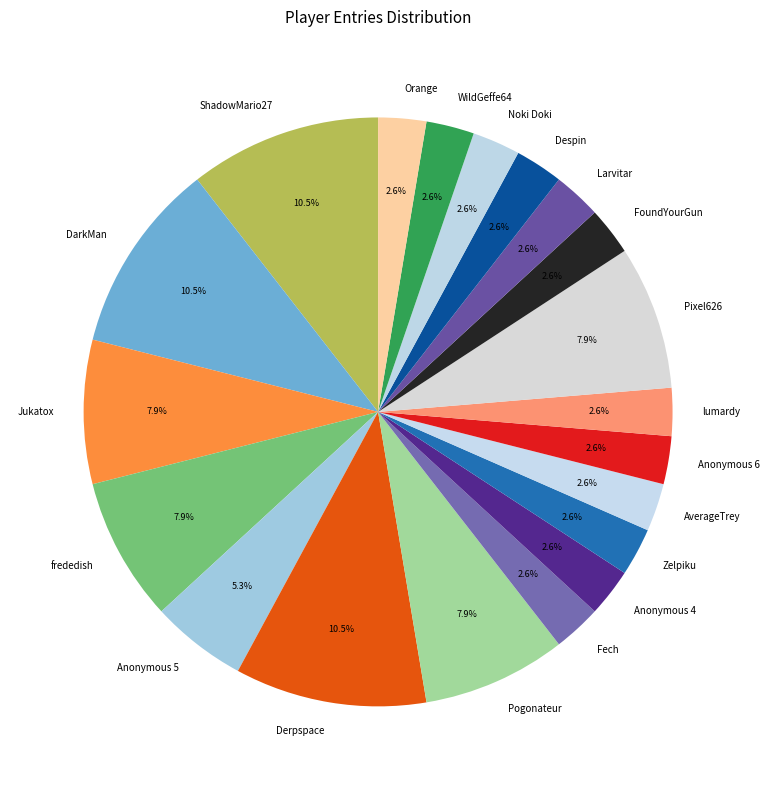

What is the ratio of the value at Derpspace to the value at FoundYourGun?

4.0